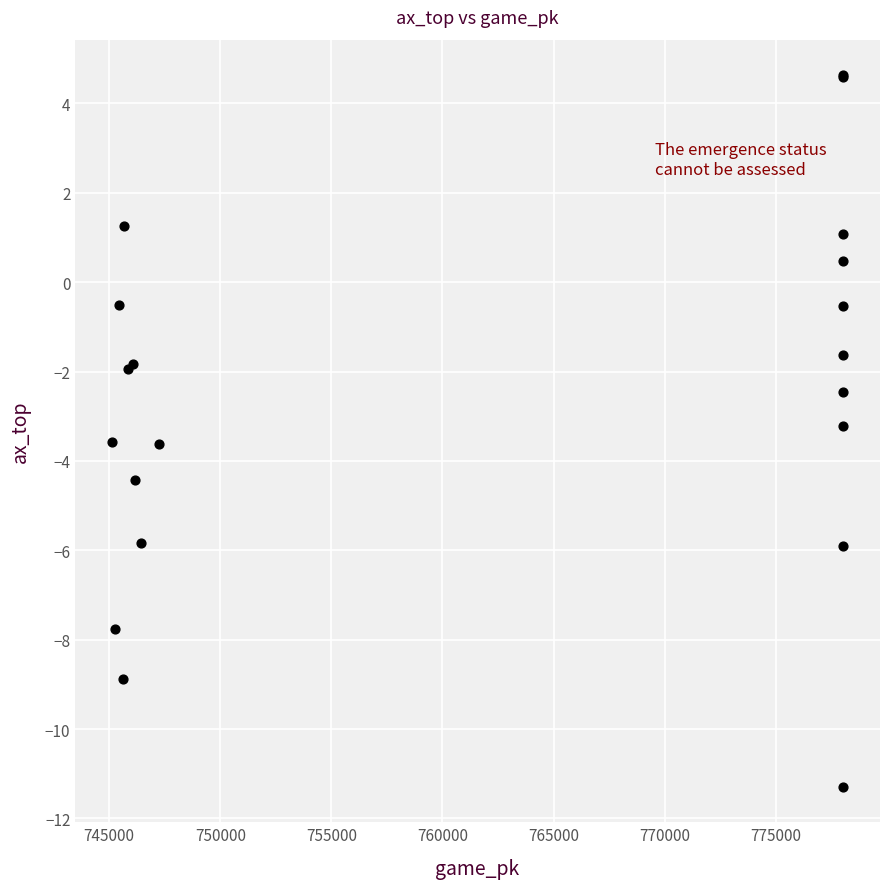

What Y value in the scatter plot is closest to -3?

-3.2